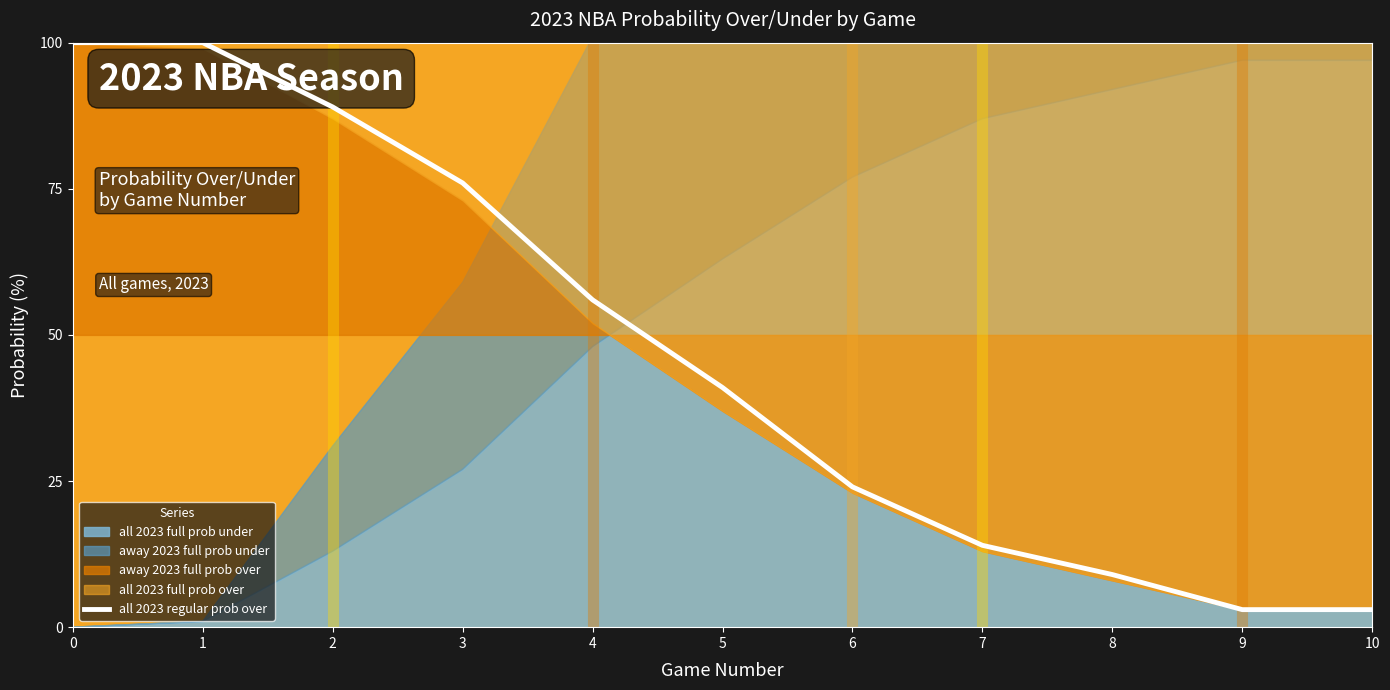

True or false: there are more than 2 points higher than both neighbors.

False